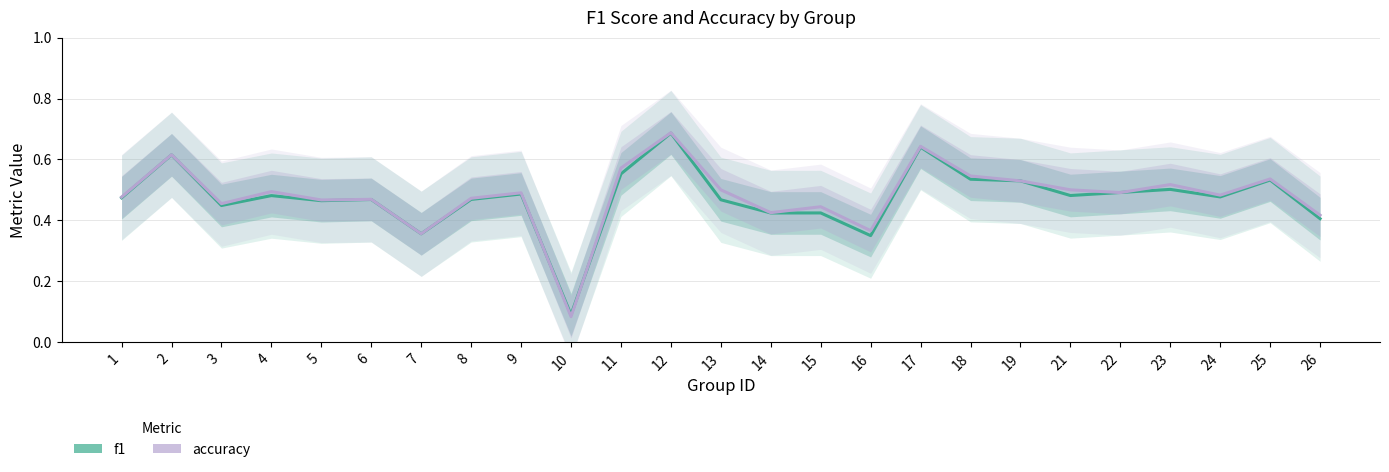

List the series in order of their peak value, highest first.

accuracy, f1